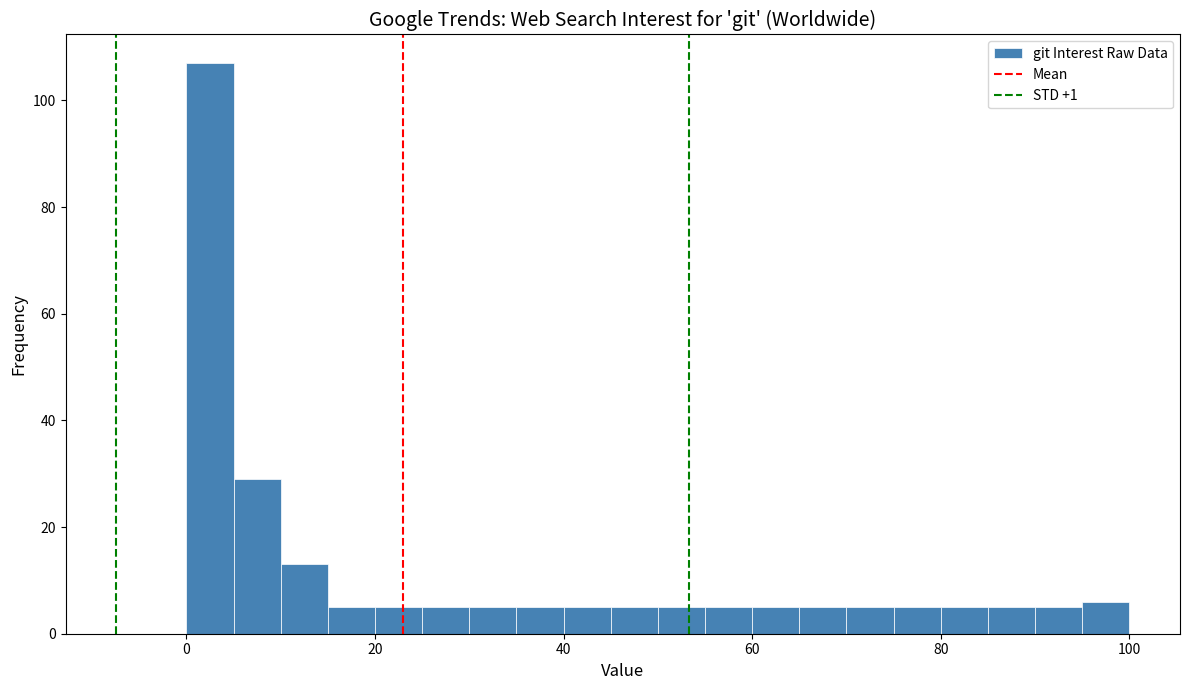

Around what value on the x-axis is the tallest bar? Give the approximate position of its centre, as read against the axis.

2